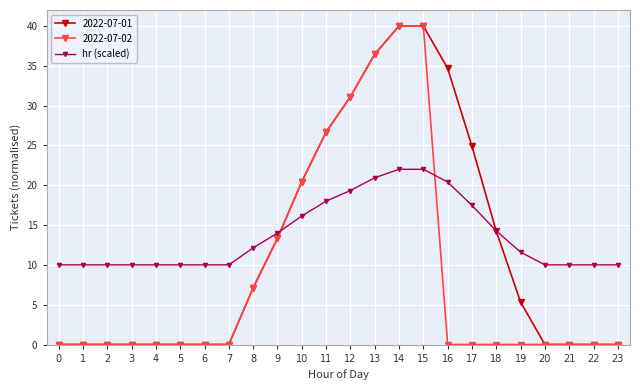

List the series in order of their overall mean, lowest first.

2022-07-02, 2022-07-01, hr (scaled)